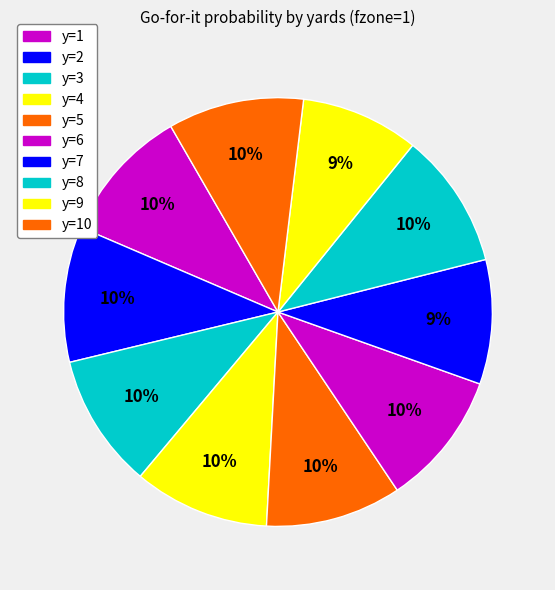

How many slices are in this pie chart?

10